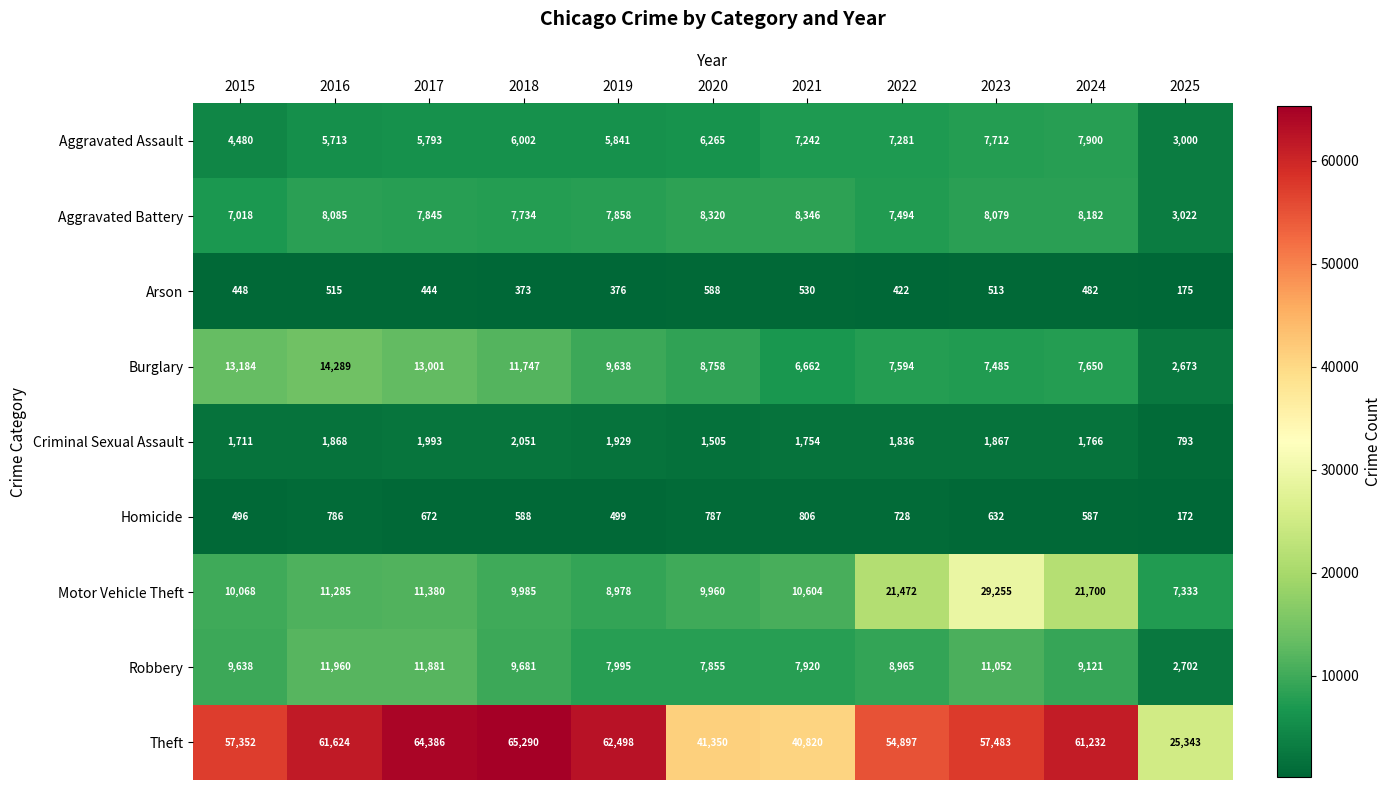

Which category has the lowest value across all series?

2025